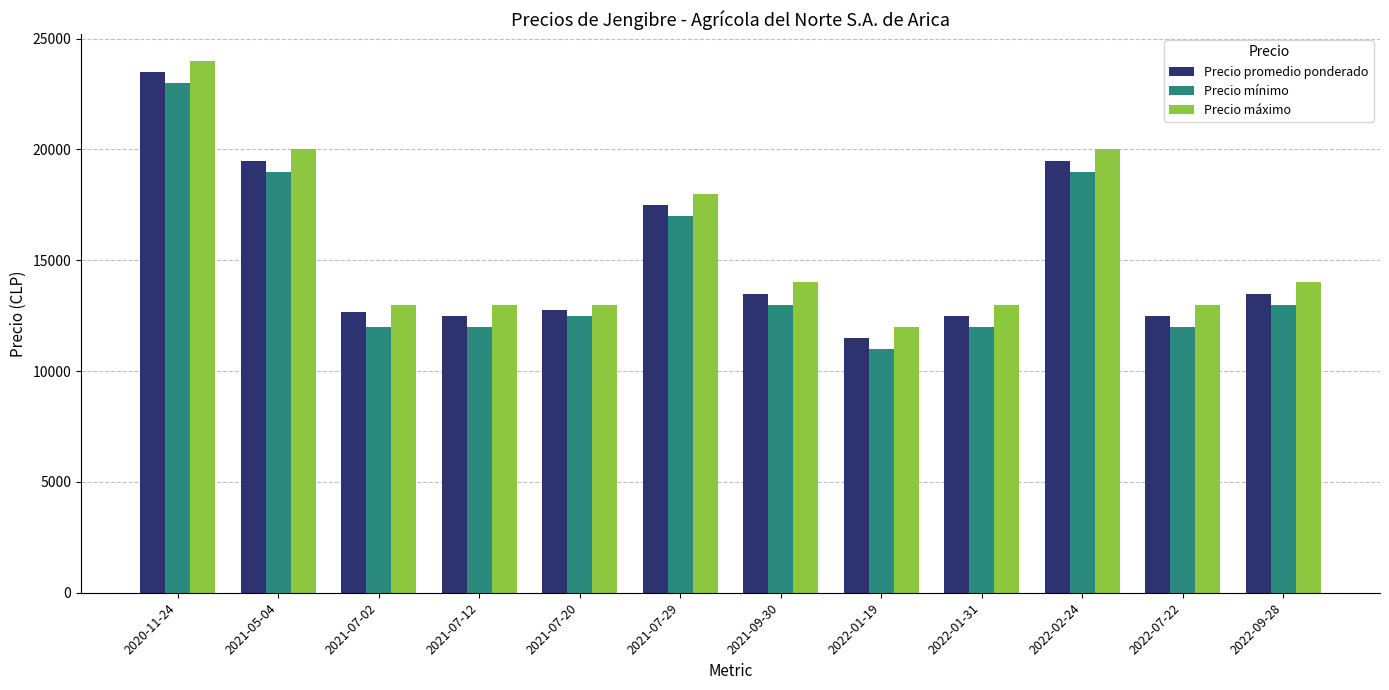

True or false: Precio máximo has a value of 17406 at 2022-07-22.

False